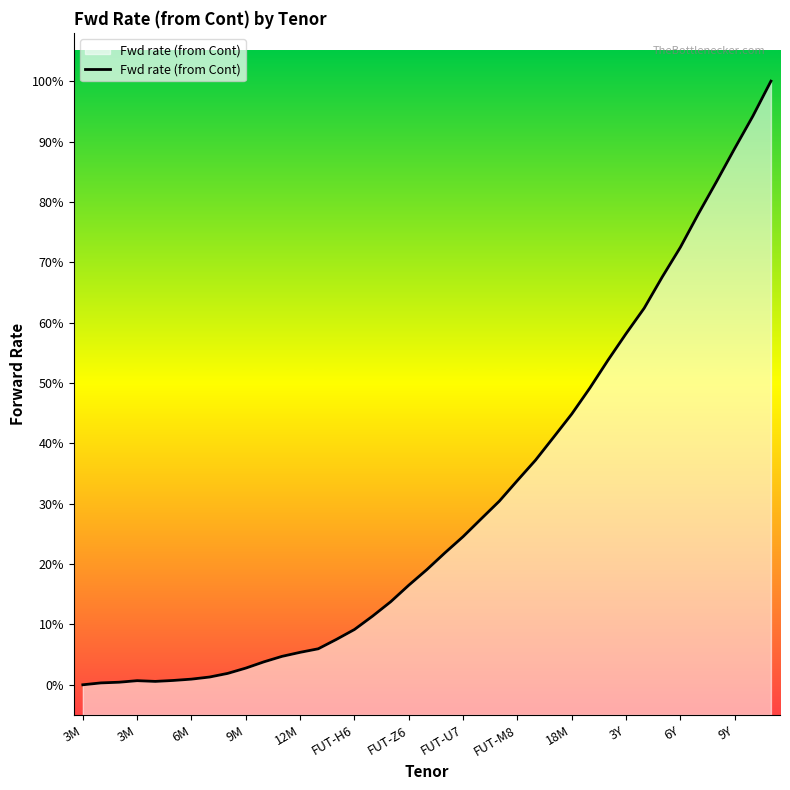

Which category has the lowest value across all series?

3M